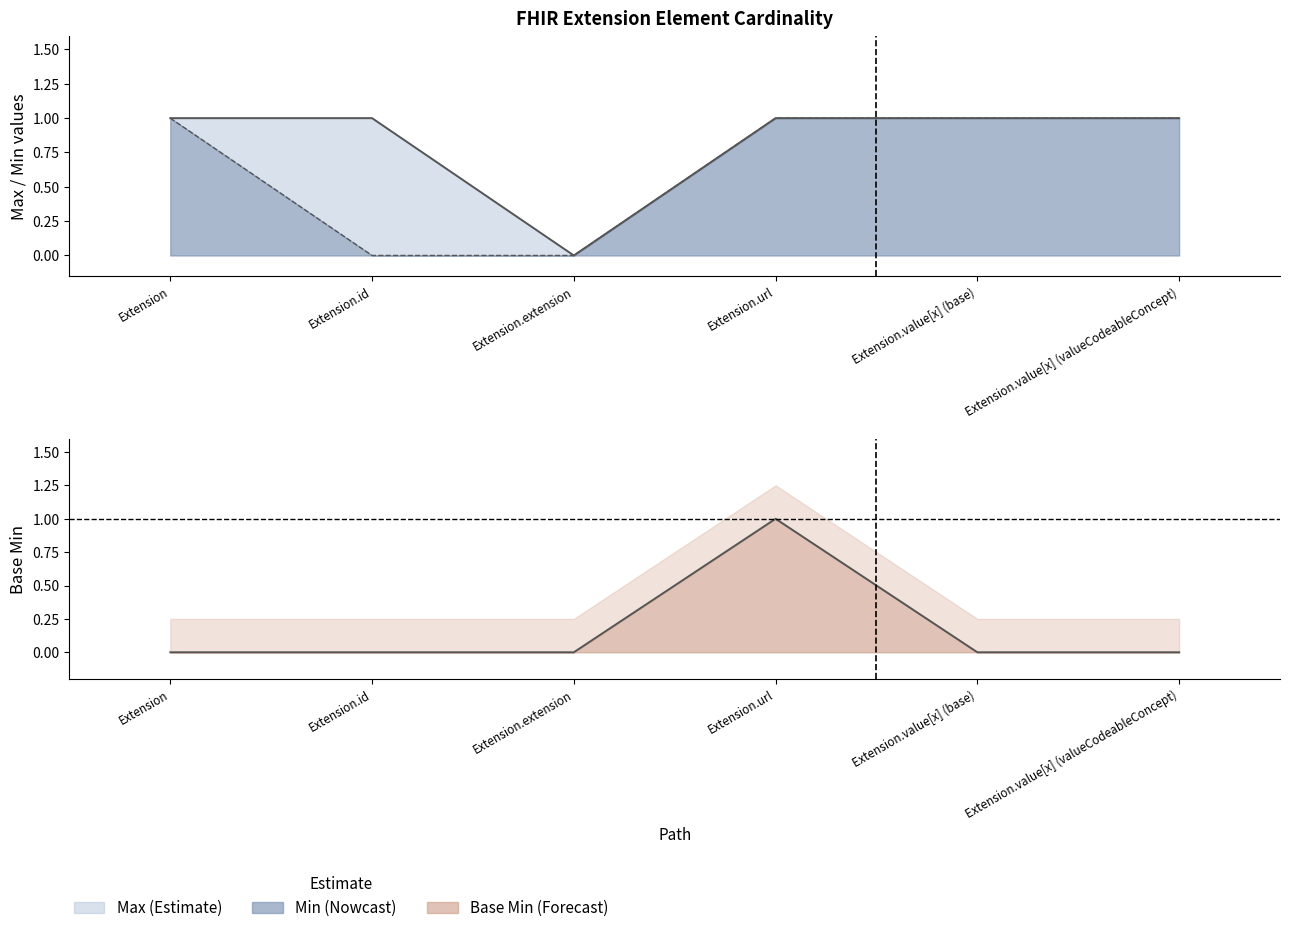

Reading left to right, list all the values displayed in this chart.

Max line: Extension=1	Extension.id=1	Extension.extension=0	Extension.url=1	Extension.value[x] (base)=1	Extension.value[x] (valueCodeableConcept)=1
Min line: Extension=1	Extension.id=0	Extension.extension=0	Extension.url=1	Extension.value[x] (base)=1	Extension.value[x] (valueCodeableConcept)=1
Base Min line: Extension=0	Extension.id=0	Extension.extension=0	Extension.url=1	Extension.value[x] (base)=0	Extension.value[x] (valueCodeableConcept)=0